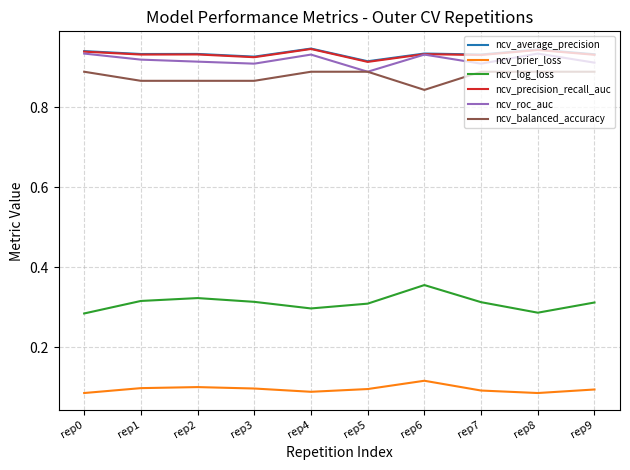

Is it true that ncv_balanced_accuracy equals 0.9 at rep4?

True